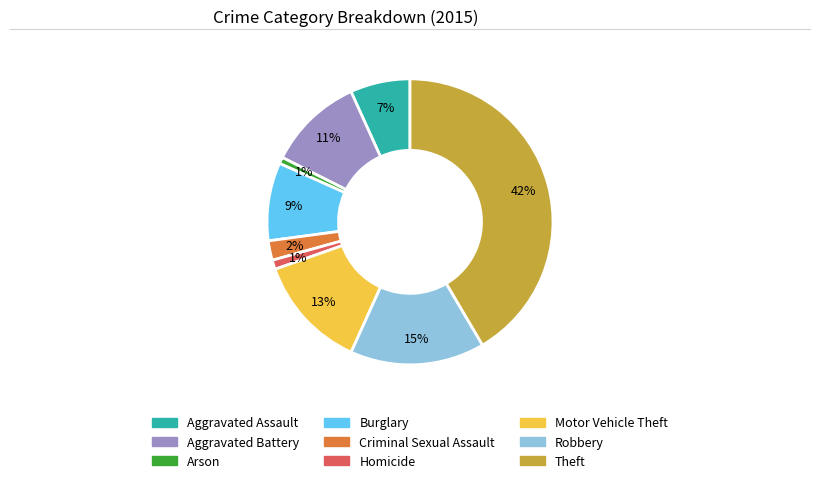

Is it true that Homicide is 16% of the pie?

False